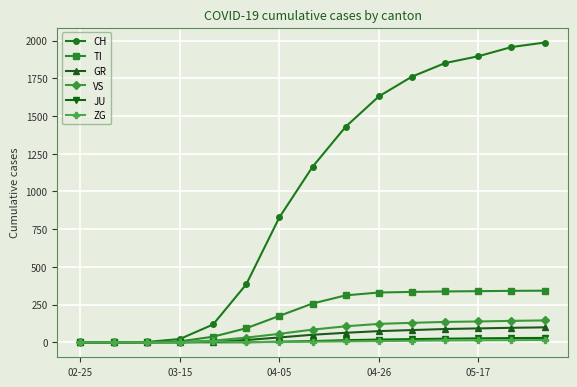

Which series has the largest total across all categories?

CH